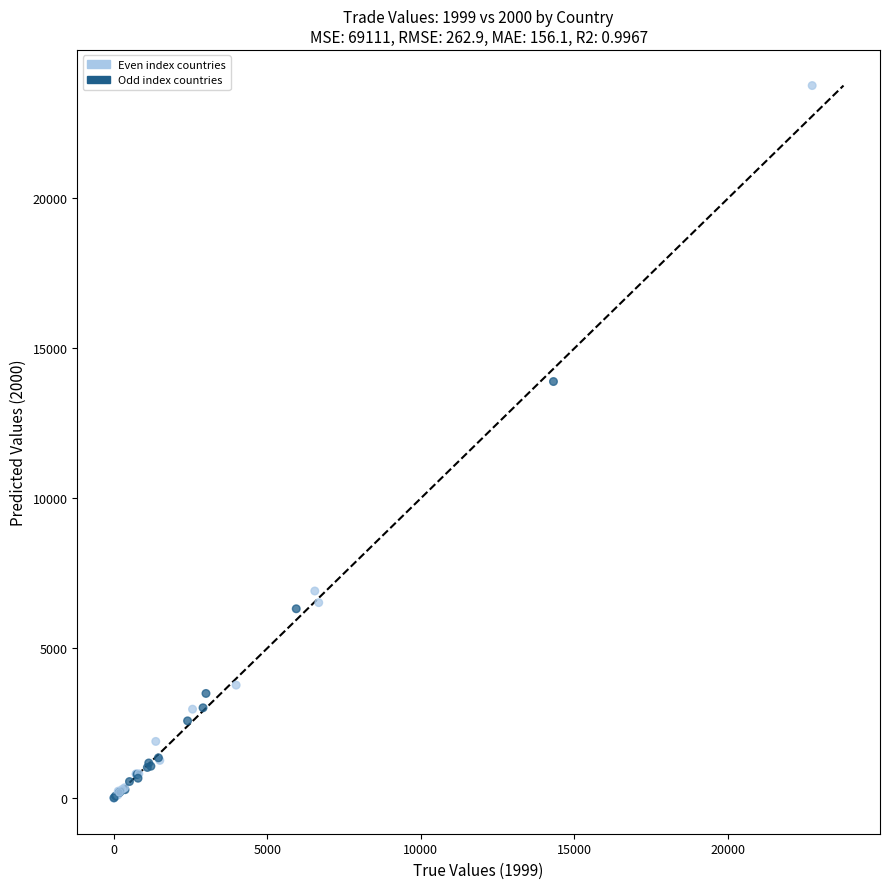

What Y value in the scatter plot is closest to 11883?

13894.5